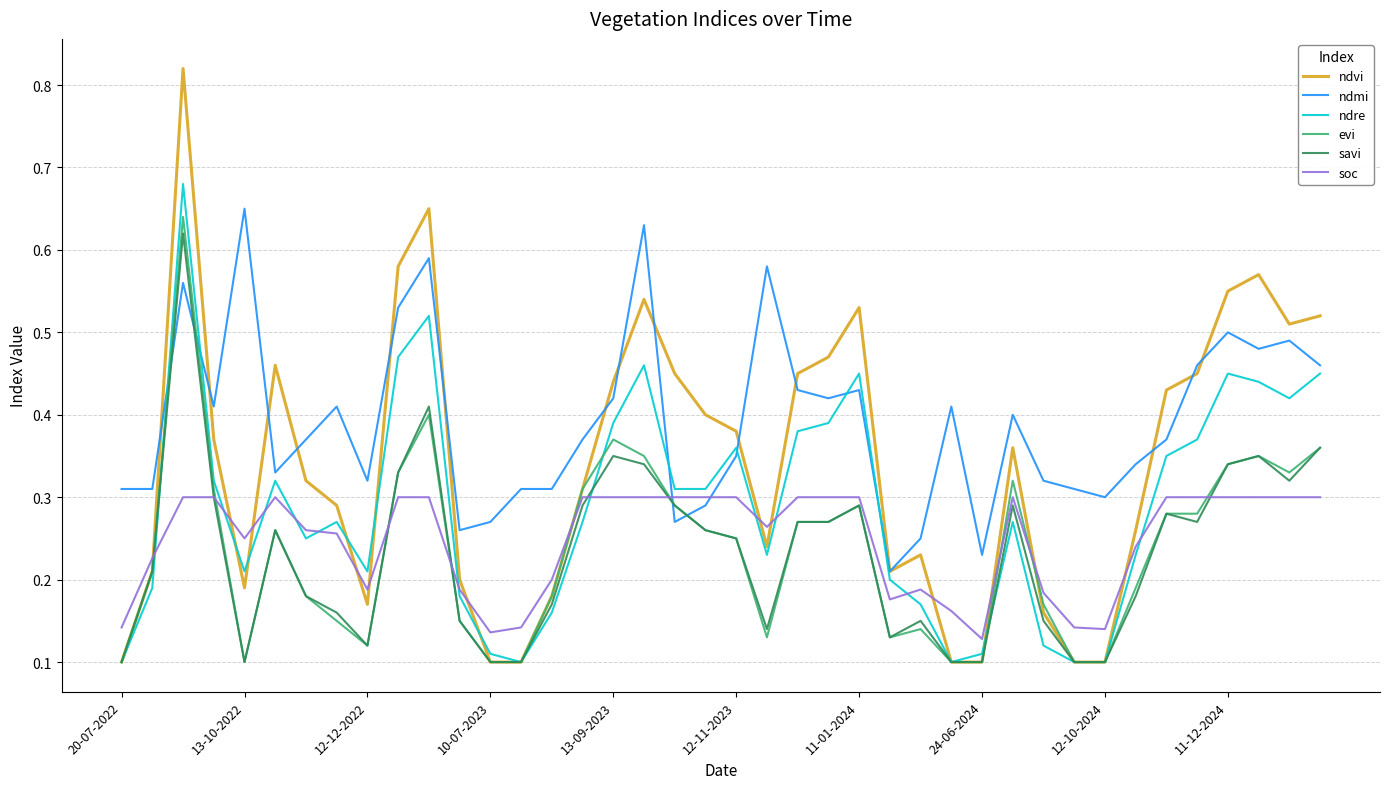

Which series ends up on top after the final intersection of ndvi and soc?

ndvi